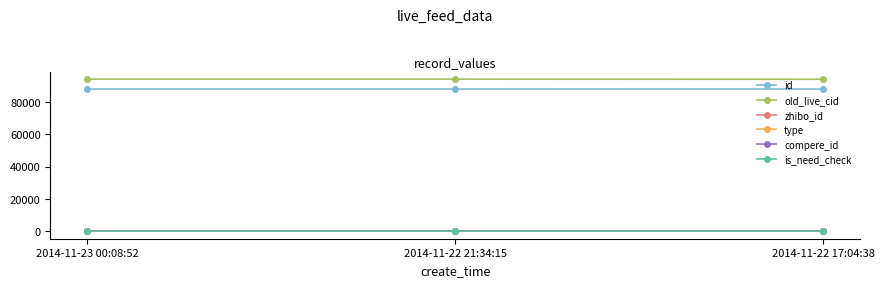

Which series has the widest spread of values?

old_live_cid